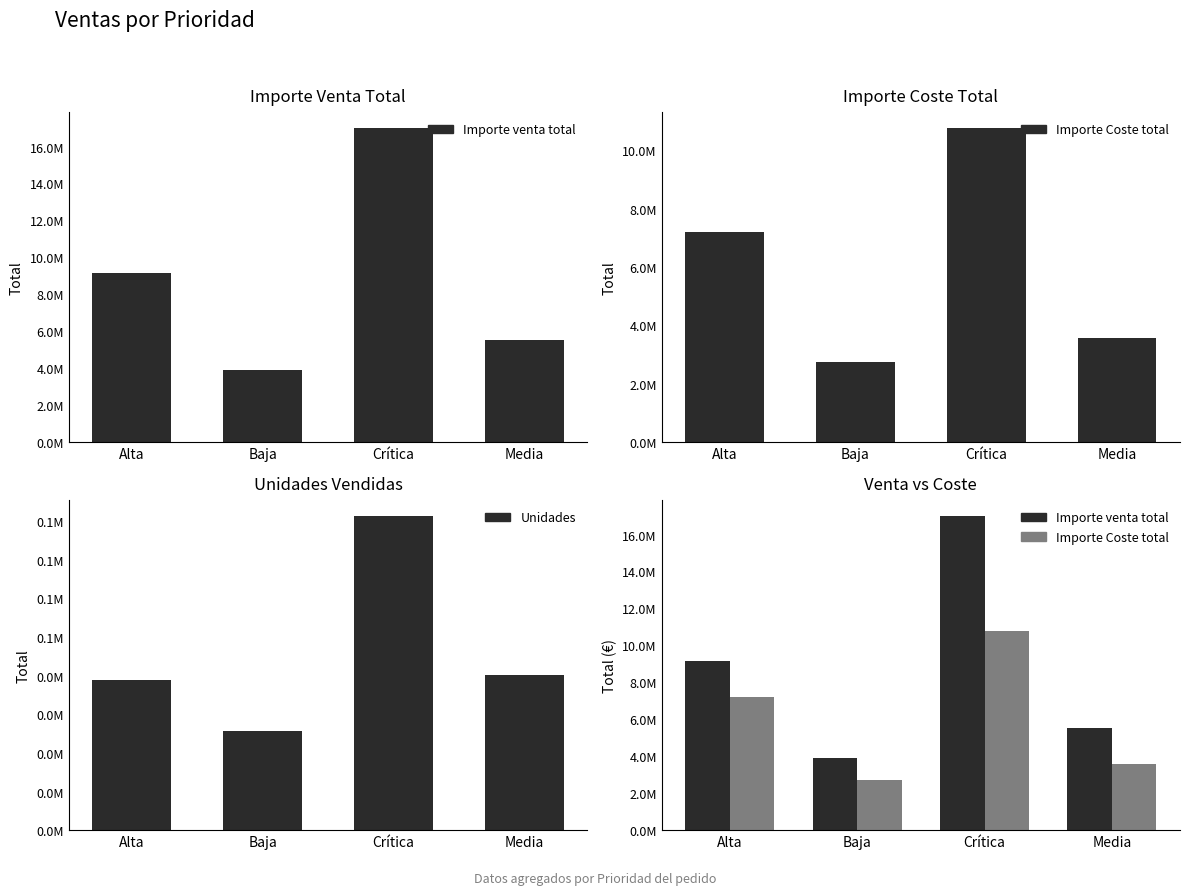

Reading right to left, what are all the values shown in this chart?

Importe venta total: Media=5551157.4	Crítica=17011428.2	Baja=3881994.4	Alta=9157863.7
Importe Coste total: Media=3572710.6	Crítica=10771729.6	Baja=2731176.6	Alta=7209533.2
Unidades: Media=40242.0	Crítica=81356.0	Baja=25688.0	Alta=38944.0